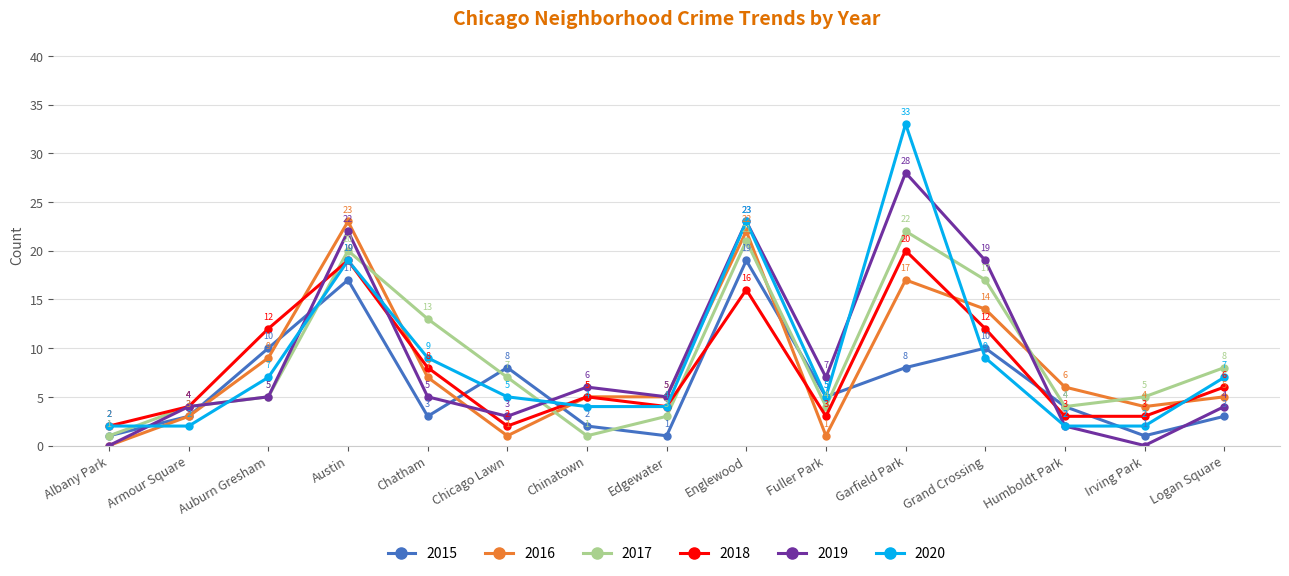

Reading right to left, list all the values displayed in this chart.

2015: 3	1	4	10	8	5	19	1	2	8	3	17	10	3	1
2016: 5	4	6	14	17	1	22	5	5	1	7	23	9	3	0
2017: 8	5	4	17	22	4	21	3	1	7	13	20	5	4	1
2018: 6	3	3	12	20	3	16	4	5	2	8	19	12	4	2
2019: 4	0	2	19	28	7	23	5	6	3	5	22	5	4	0
2020: 7	2	2	9	33	5	23	4	4	5	9	19	7	2	2